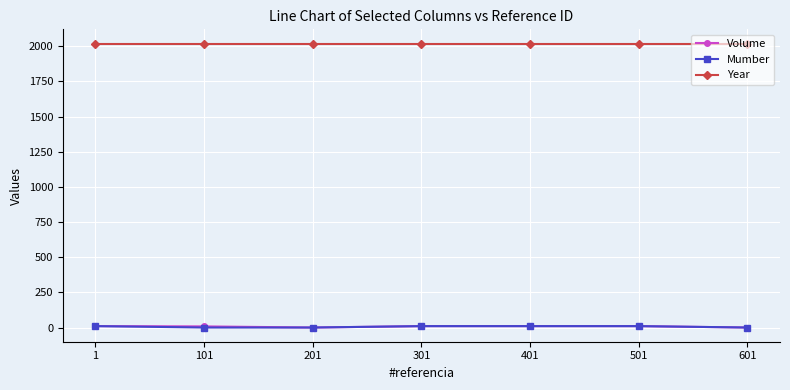

Does the chart display data point markers on the line(s)?

Yes